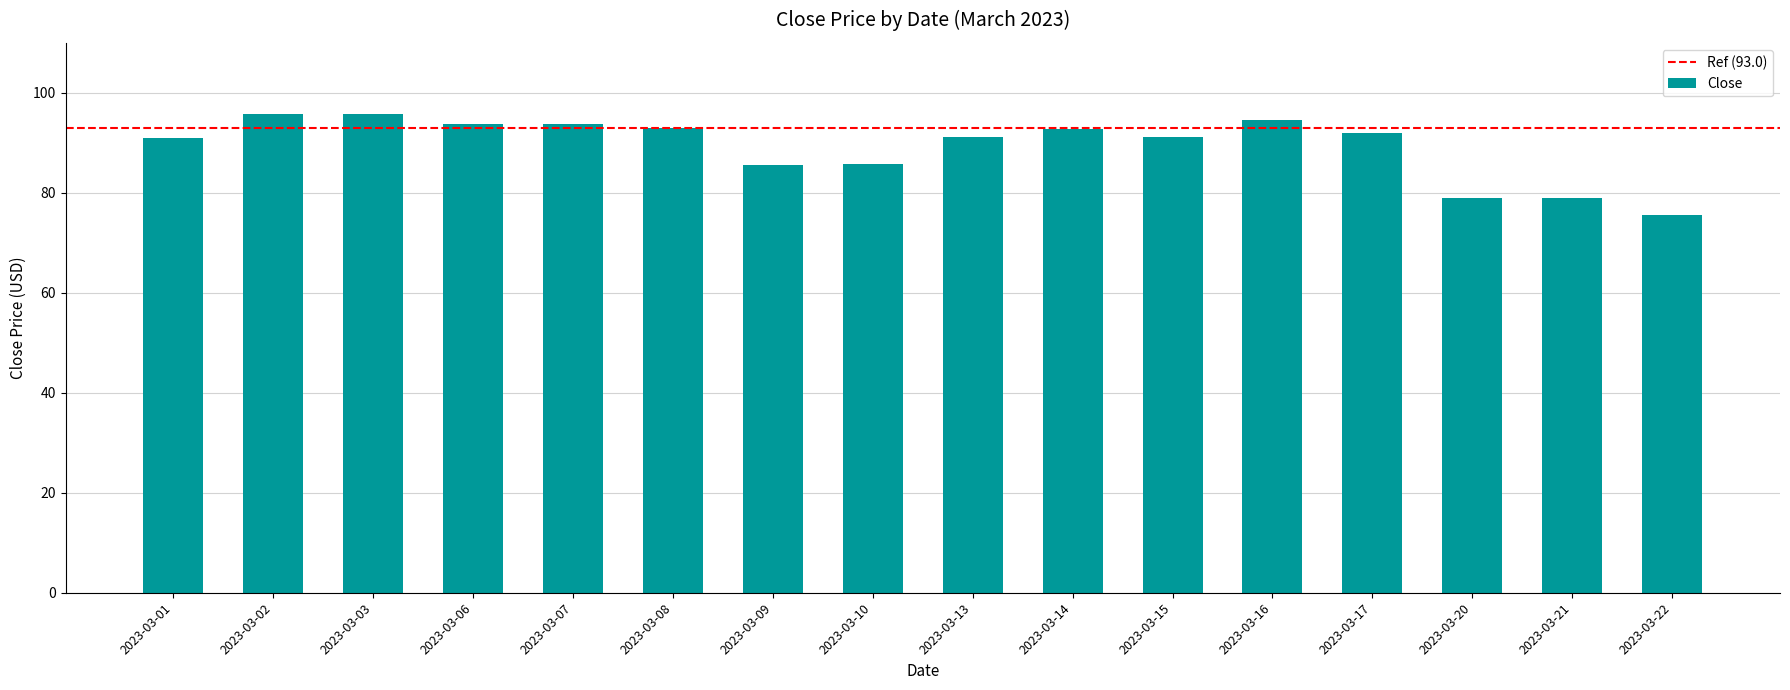

Are the bars grouped side by side (vs. stacked)?

No